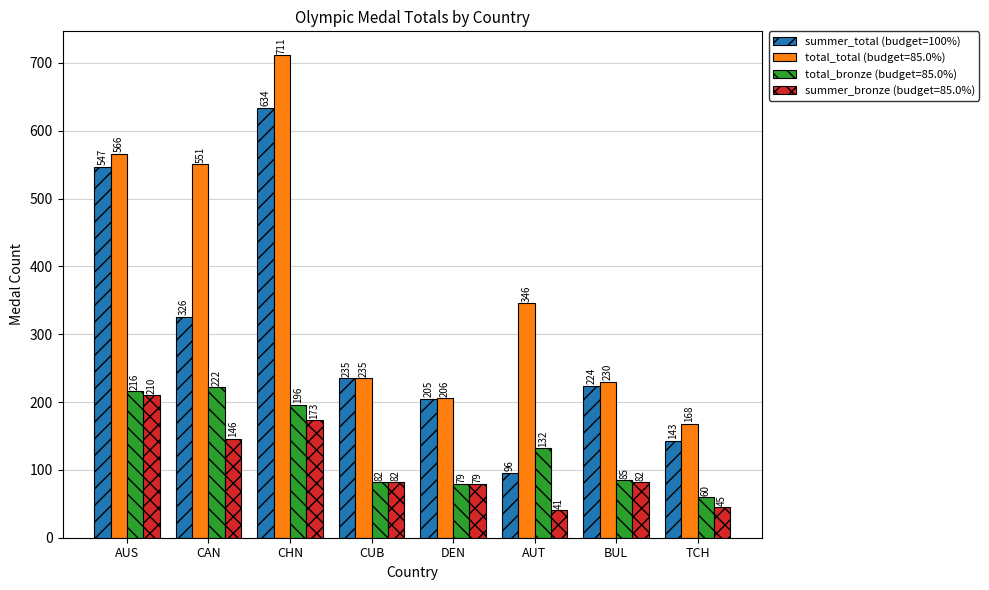

What is the greatest value displayed?

711